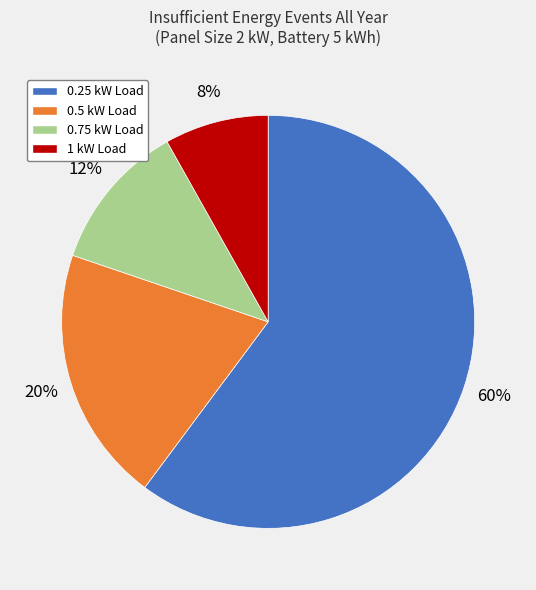

Is 0.25 kW Load the majority of the pie?

Yes